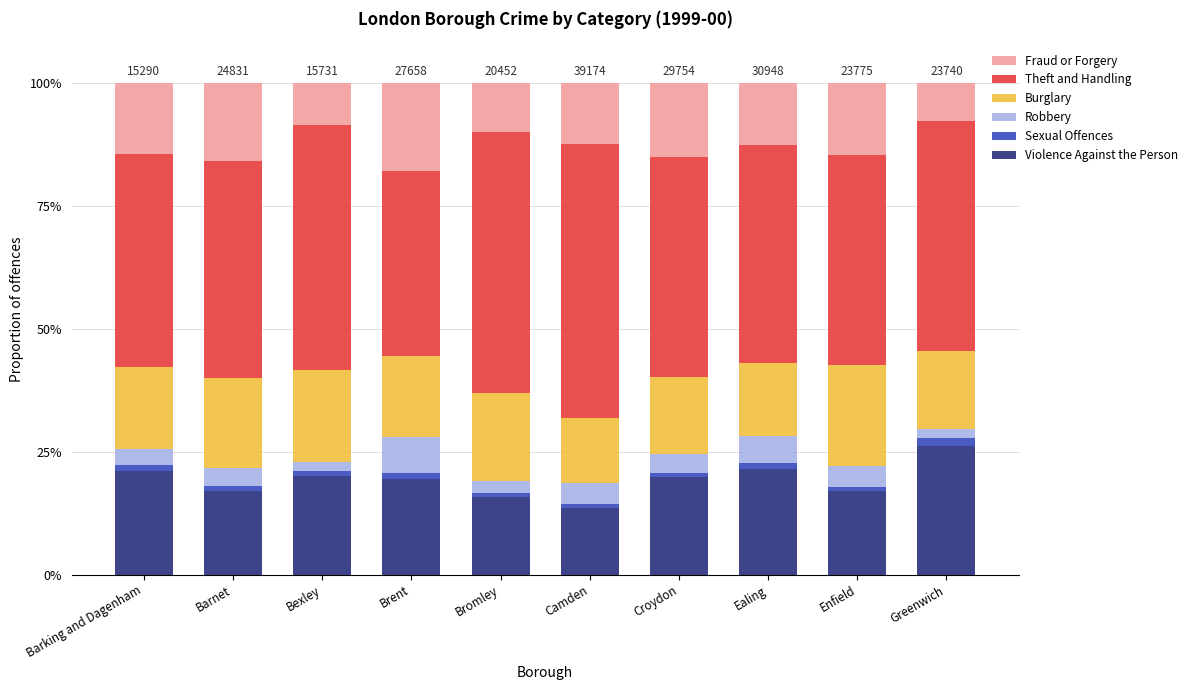

What is the label of the 2nd bar from the left?

Barnet